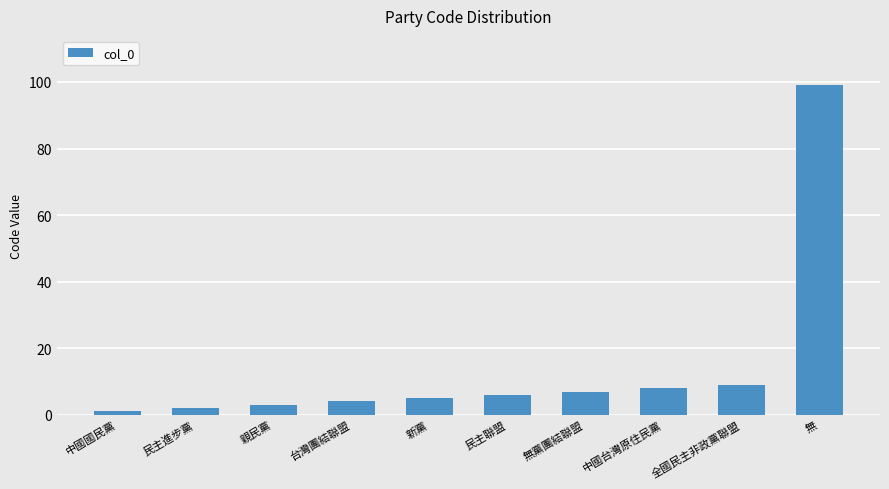

List the labels in order of value, largest first.

無, 全國民主非政黨聯盟, 中國台灣原住民黨, 無黨團結聯盟, 民主聯盟, 新黨, 台灣團結聯盟, 親民黨, 民主進步黨, 中國國民黨